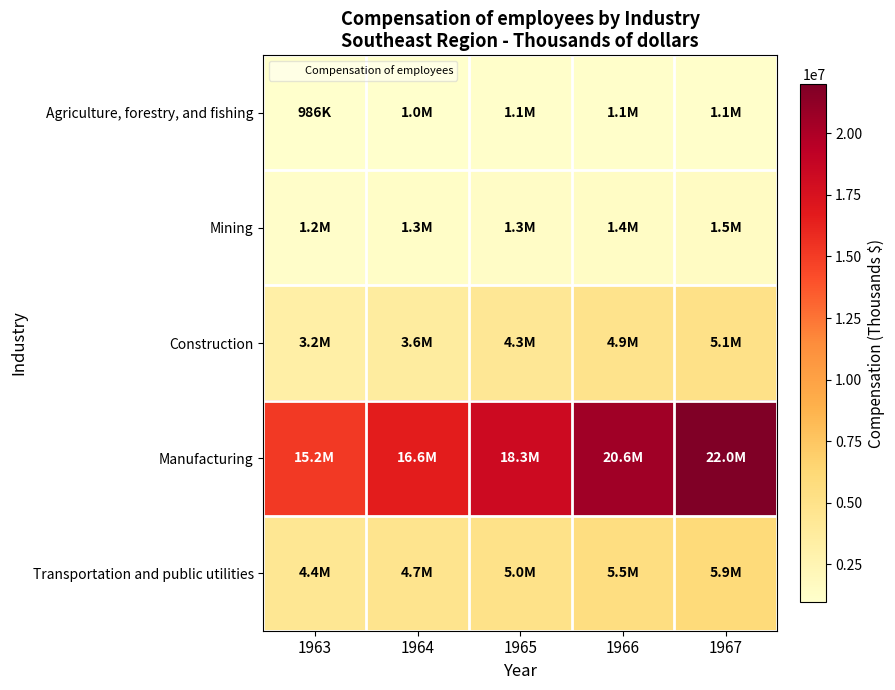

At which category does the chart reach its minimum across all series?

1963